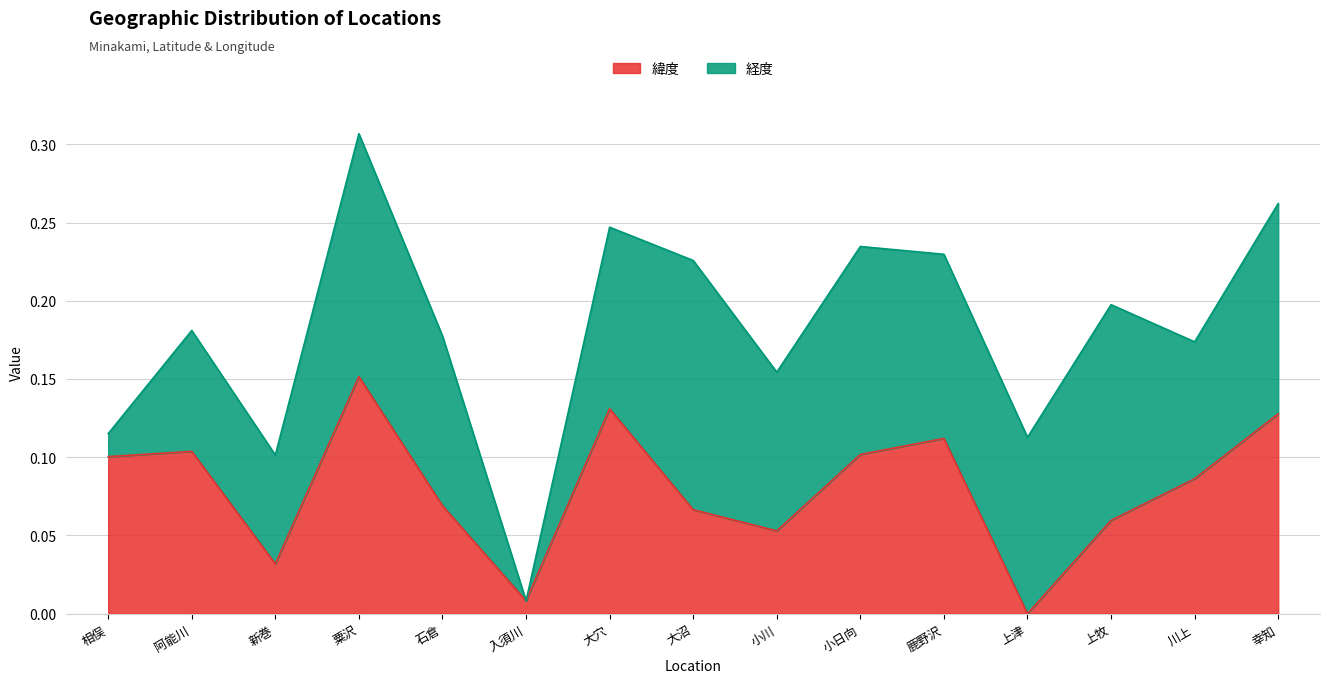

How many points are lower than both their immediate neighbors (excluding endpoints)?

4